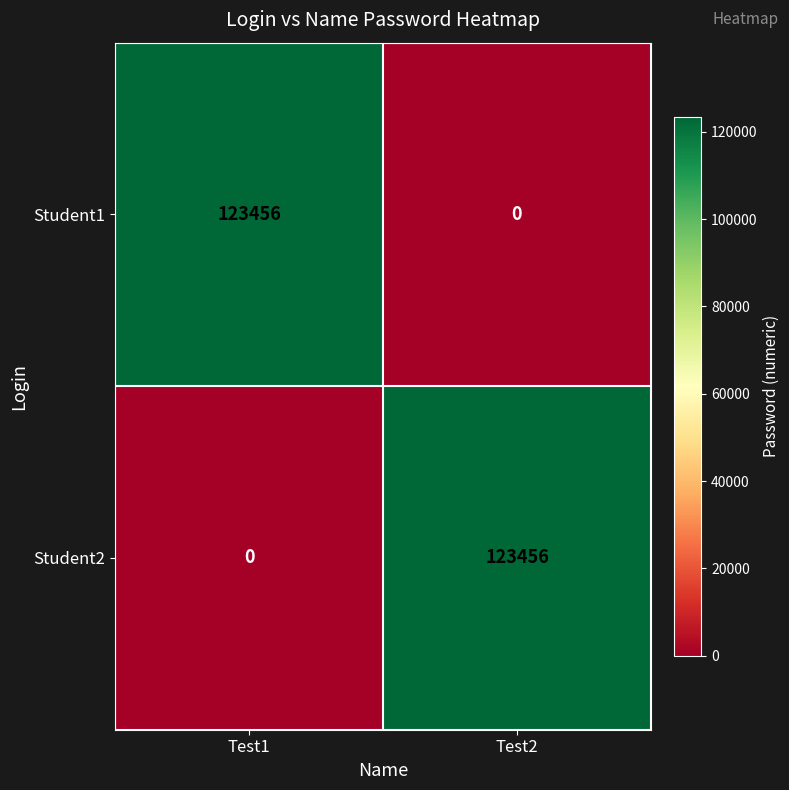

At Test1, list the series in order from largest to smallest.

Student1, Student2